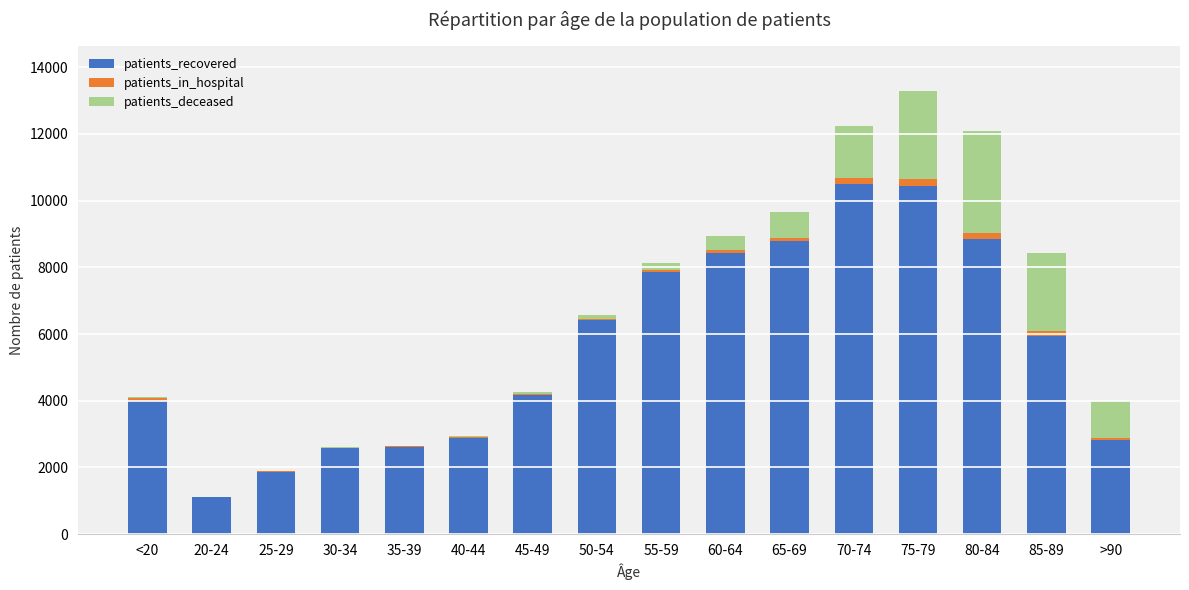

The value of patients_recovered at 45-49 is 6360. True or false?

False